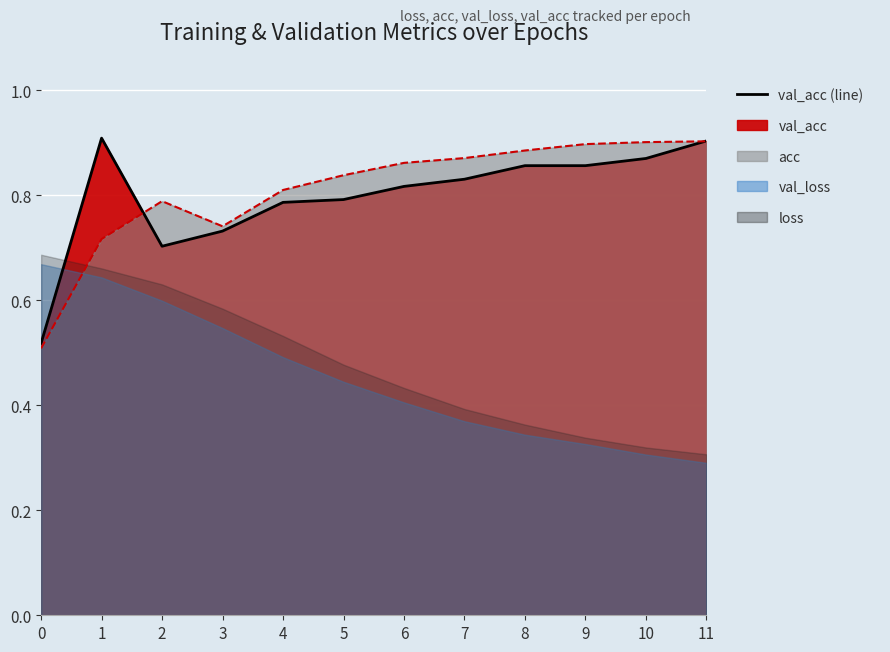

Is it true that acc (line) equals 0.9 at 8?

True